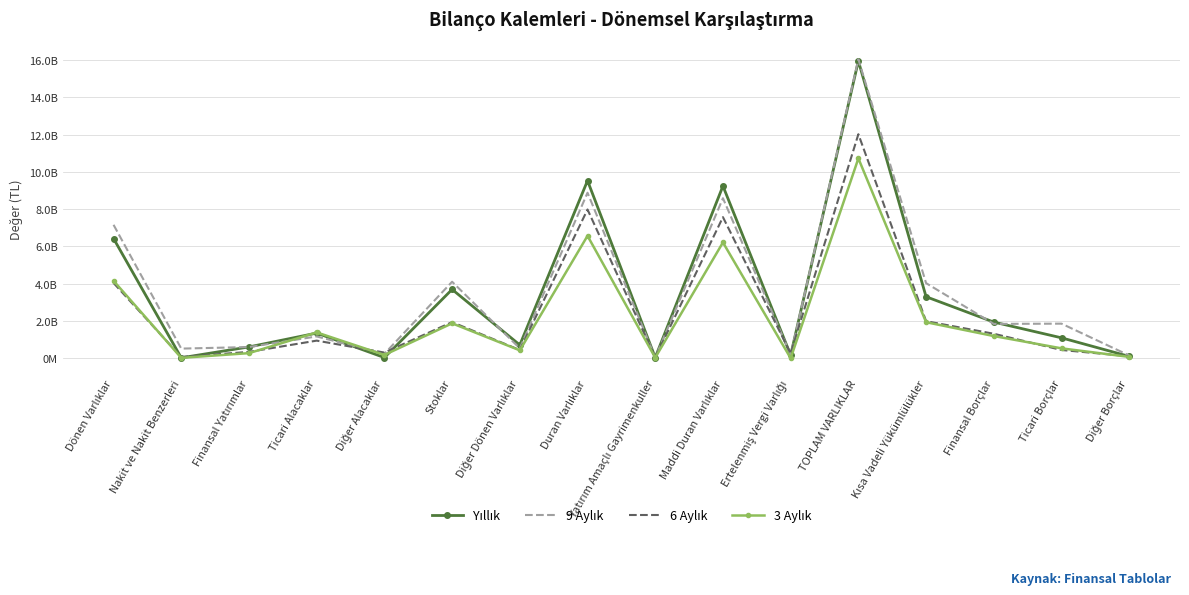

Where is the first local maximum for 6 Aylık?

Ticari Alacaklar